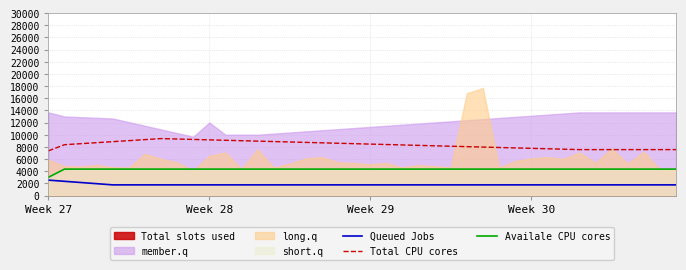

How many lines are shown in the chart?

3